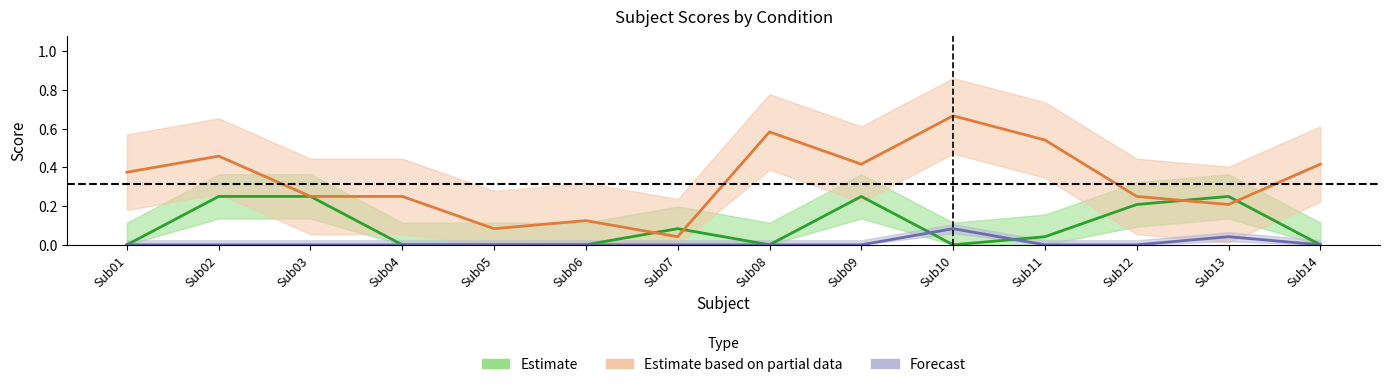

Which label corresponds to the largest value in the chart?

Sub10